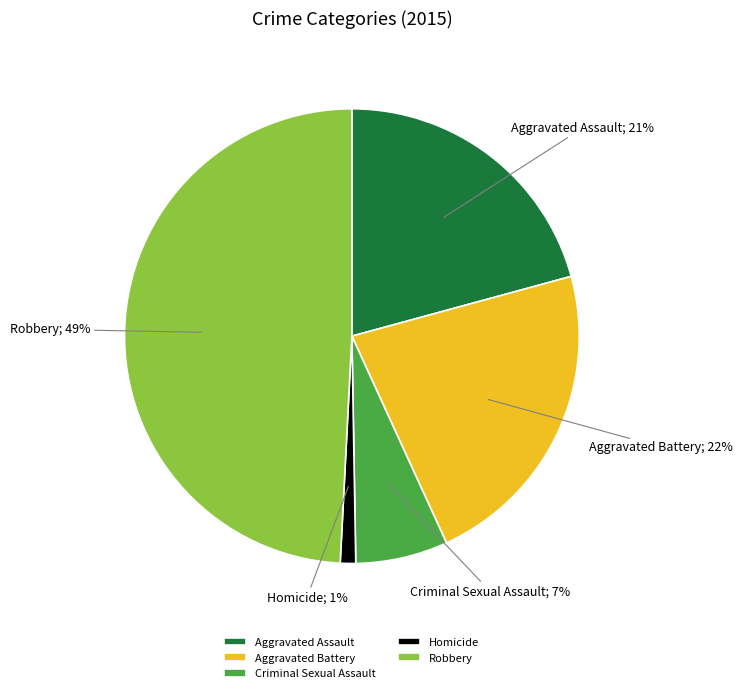

Which category has the smallest portion of the pie?

Homicide